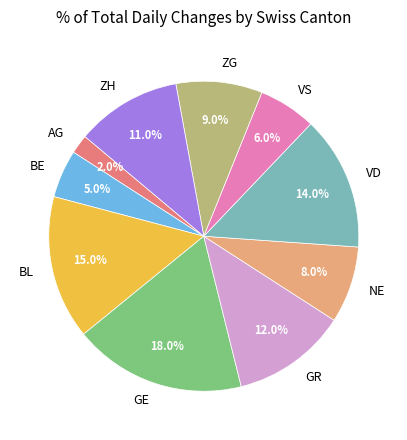

Which category has the smallest portion of the pie?

AG